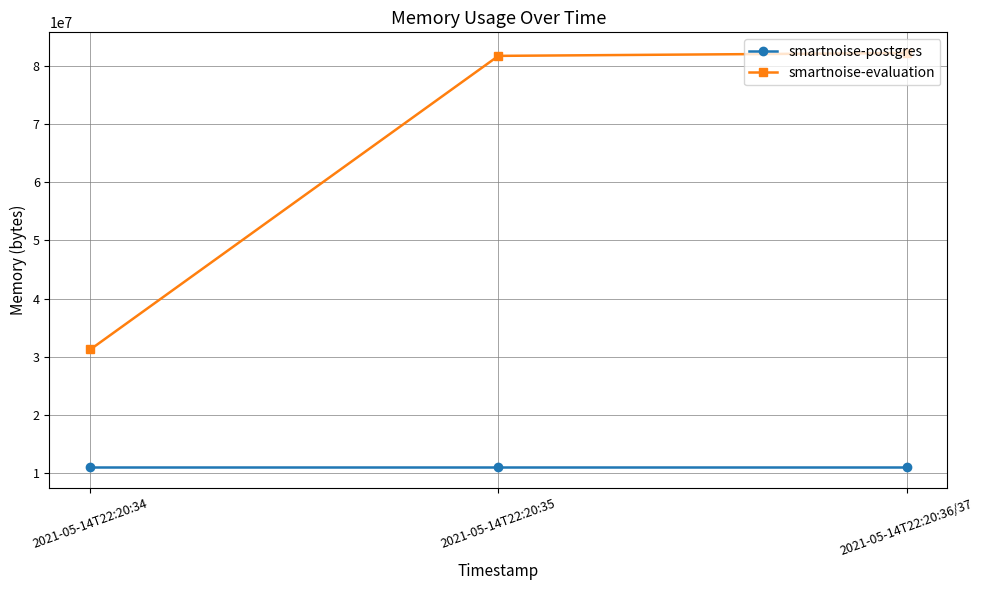

Where is smartnoise-evaluation nearest to the value 56707072?

2021-05-14T22:20:35